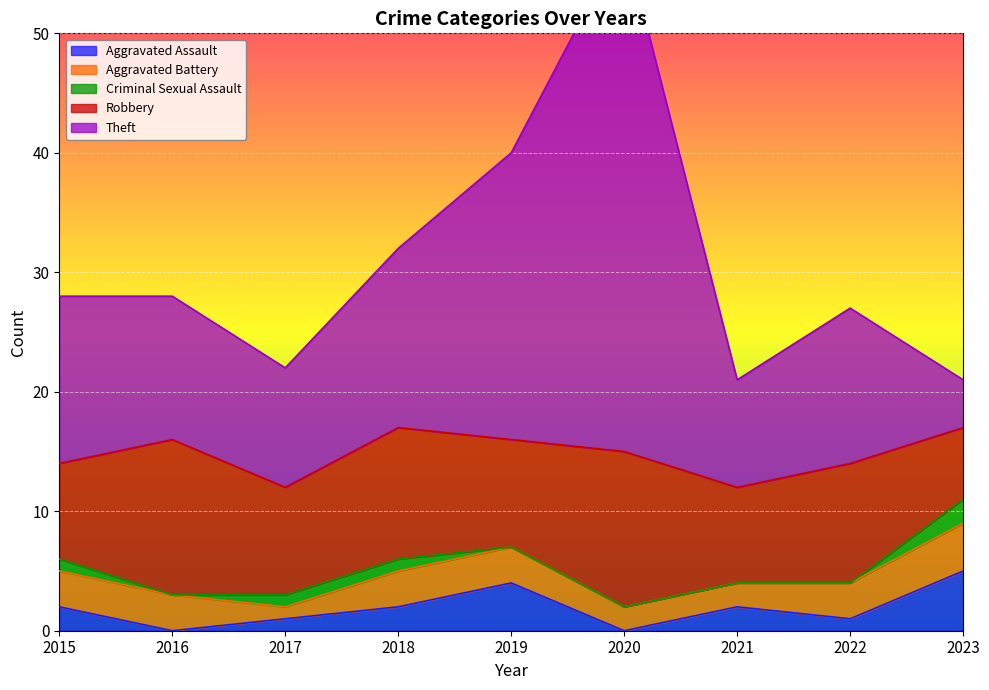

At which category does Robbery reach its first local valley?

2017